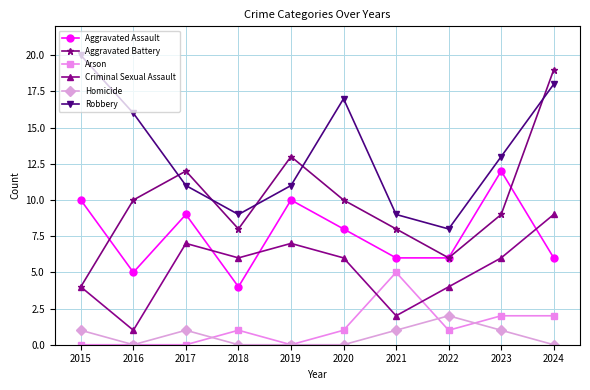

At which label is Aggravated Assault closest to 8?

2020